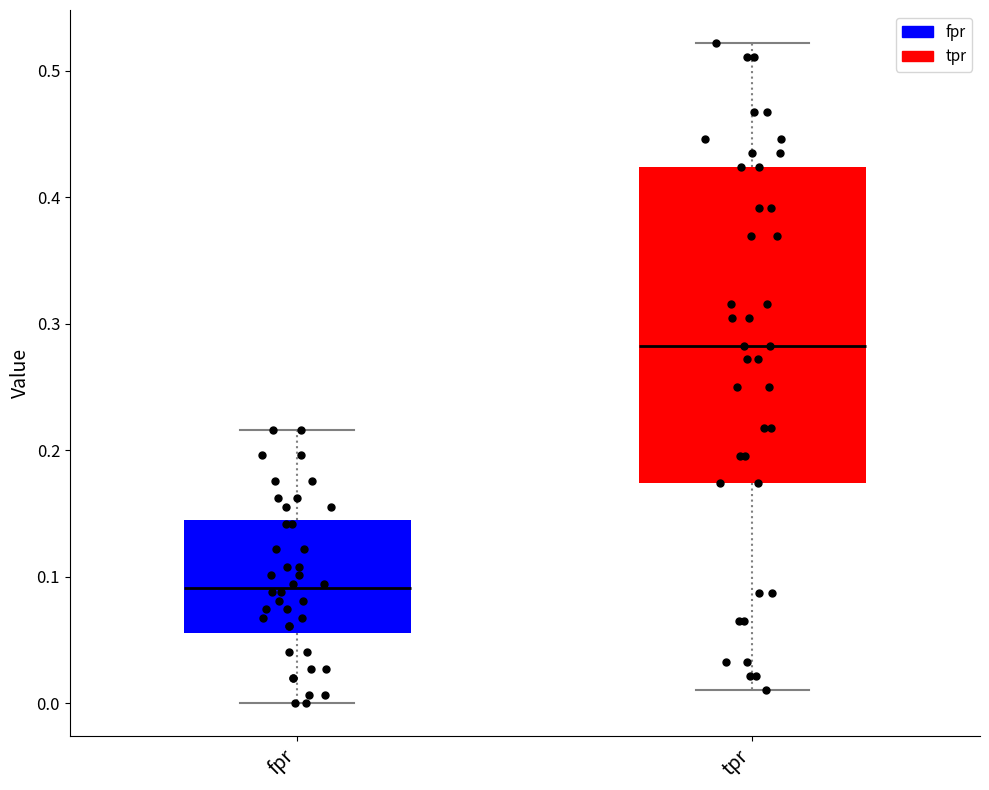

Which box is the tallest, from its lower edge to its upper edge?

tpr